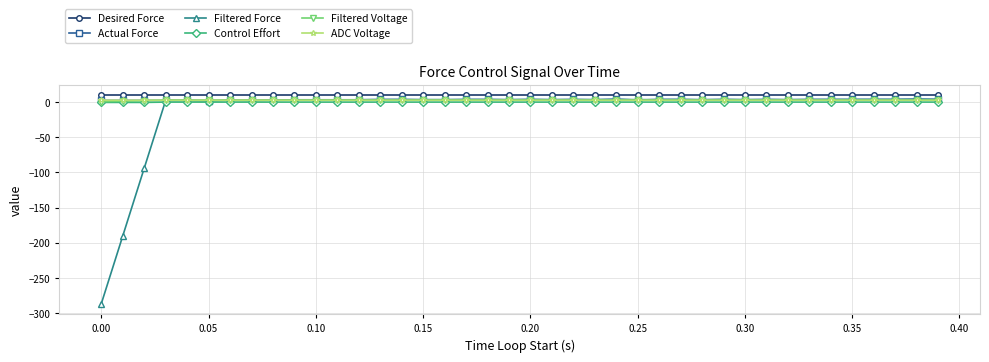

Which series has the largest range (max minus min)?

Filtered Force